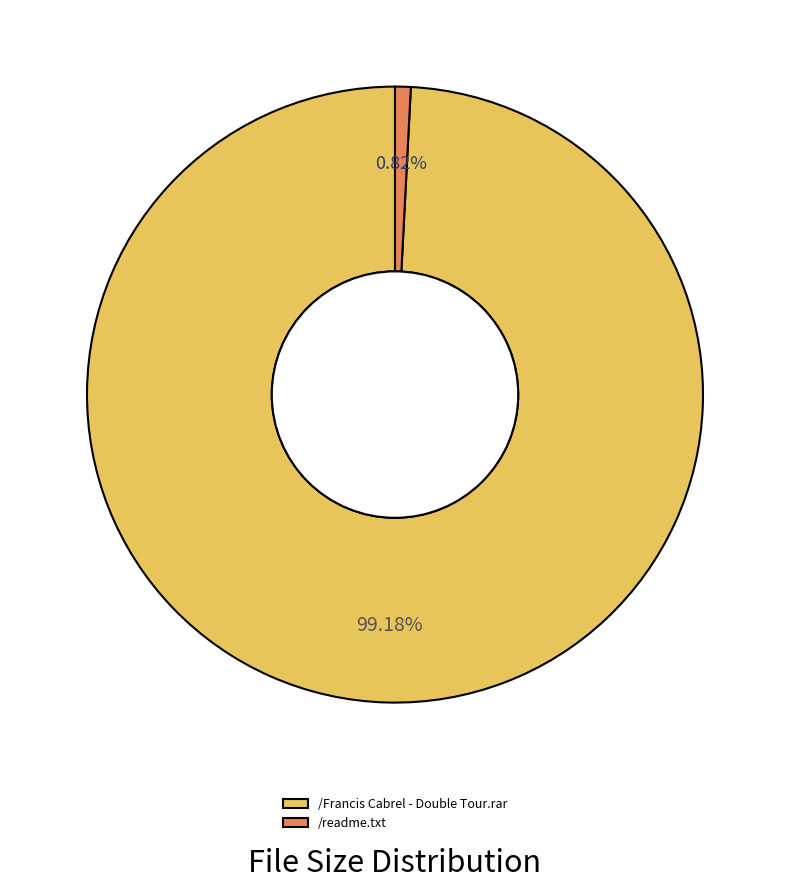

What portion of the pie excludes /readme.txt?

99.2%